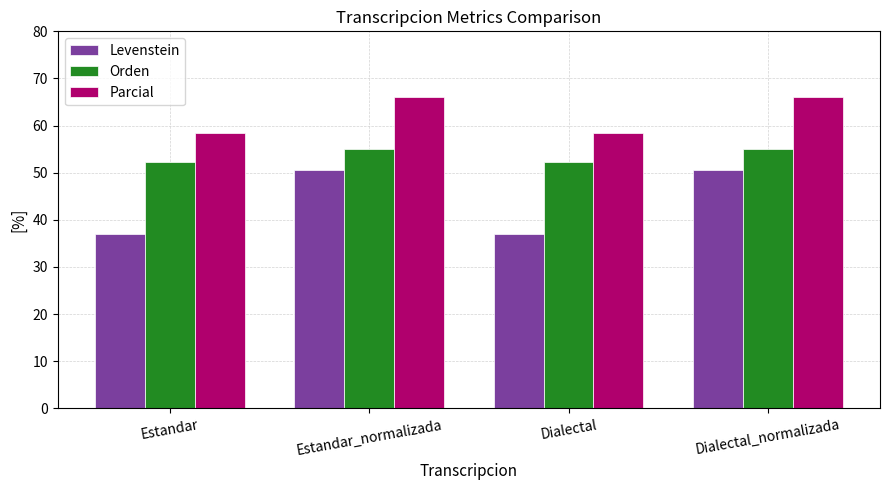

Rank the series by their average value, from highest to lowest.

Parcial, Orden, Levenstein